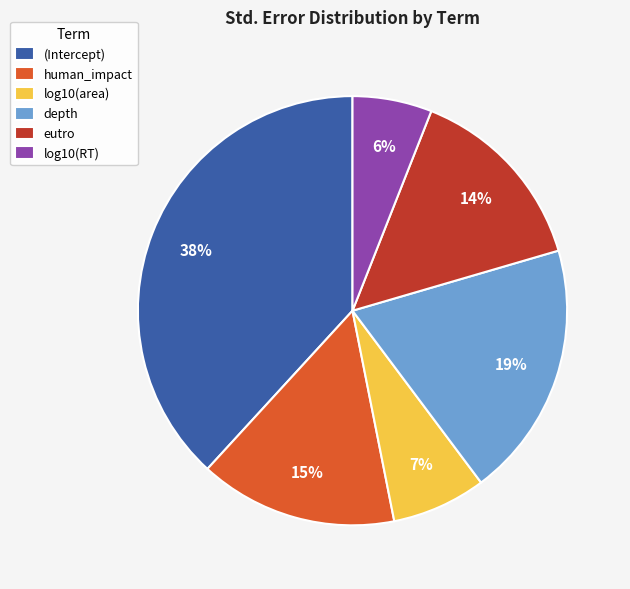

Is the sum of log10(RT) and log10(area) greater than half?

No